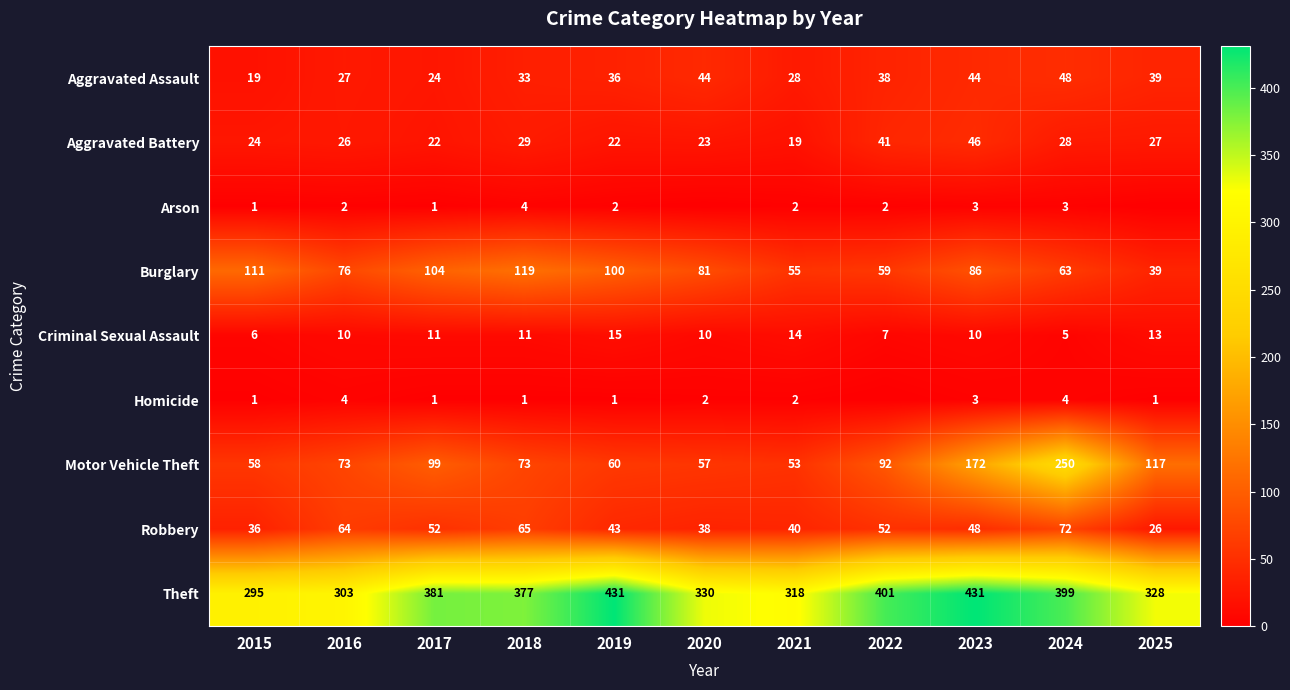

Rank the series at 2019 from lowest to highest value.

Homicide, Arson, Criminal Sexual Assault, Aggravated Battery, Aggravated Assault, Robbery, Motor Vehicle Theft, Burglary, Theft